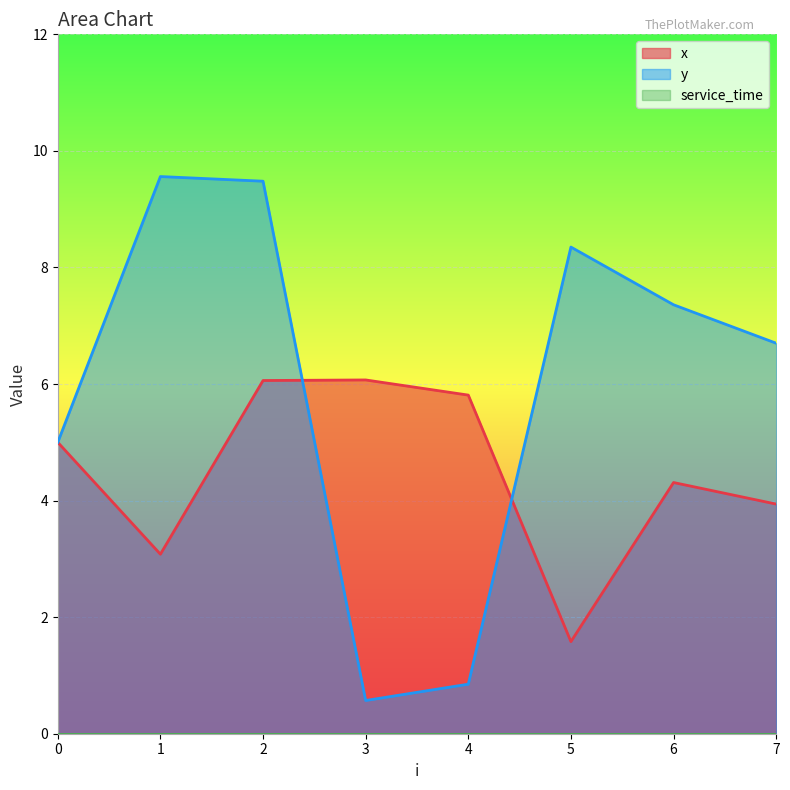

What is the value of the x point at the 8th from the left?

3.9